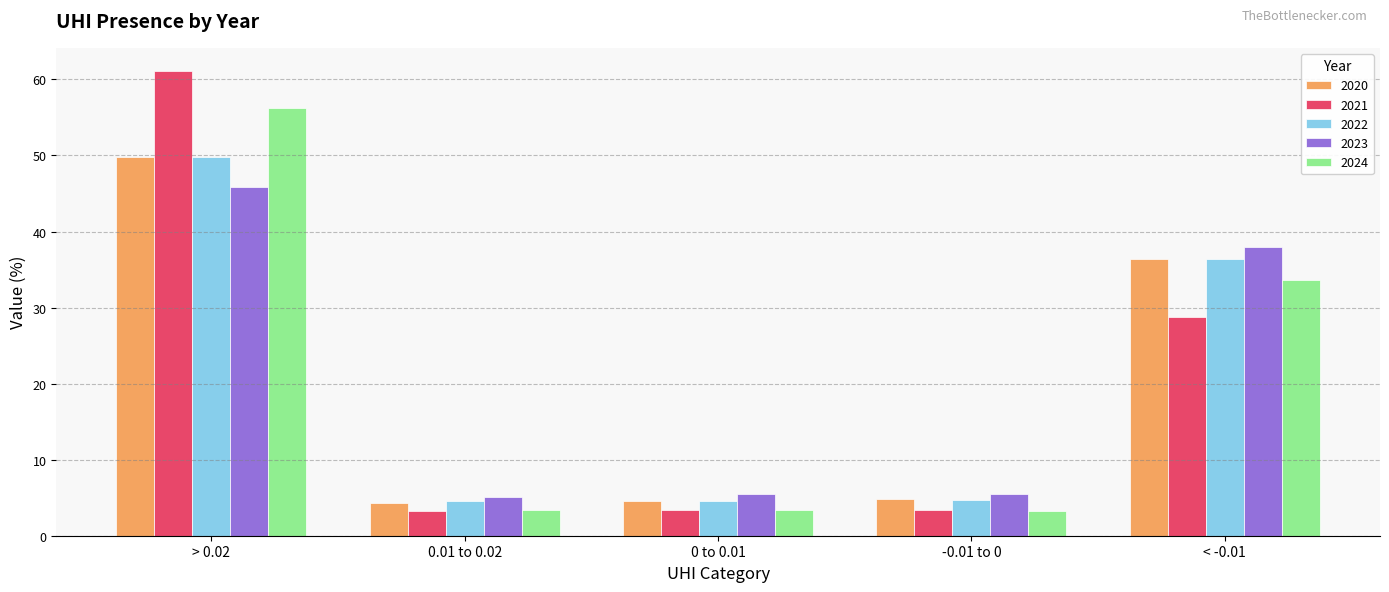

How many categories are shown in the chart?

5